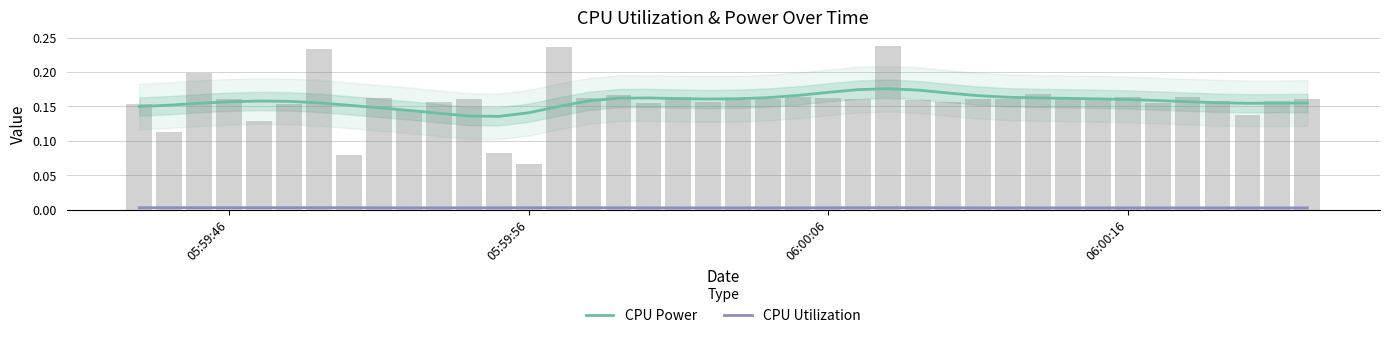

Does the chart contain any negative values?

No